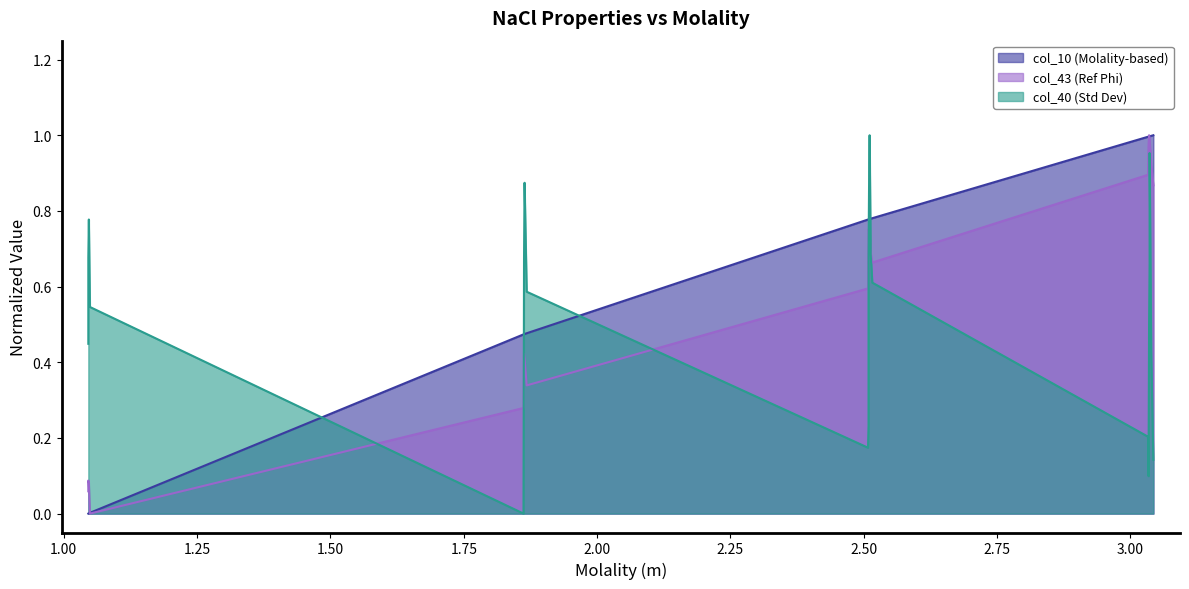

At how many categories does at least one series exceed 0?

22